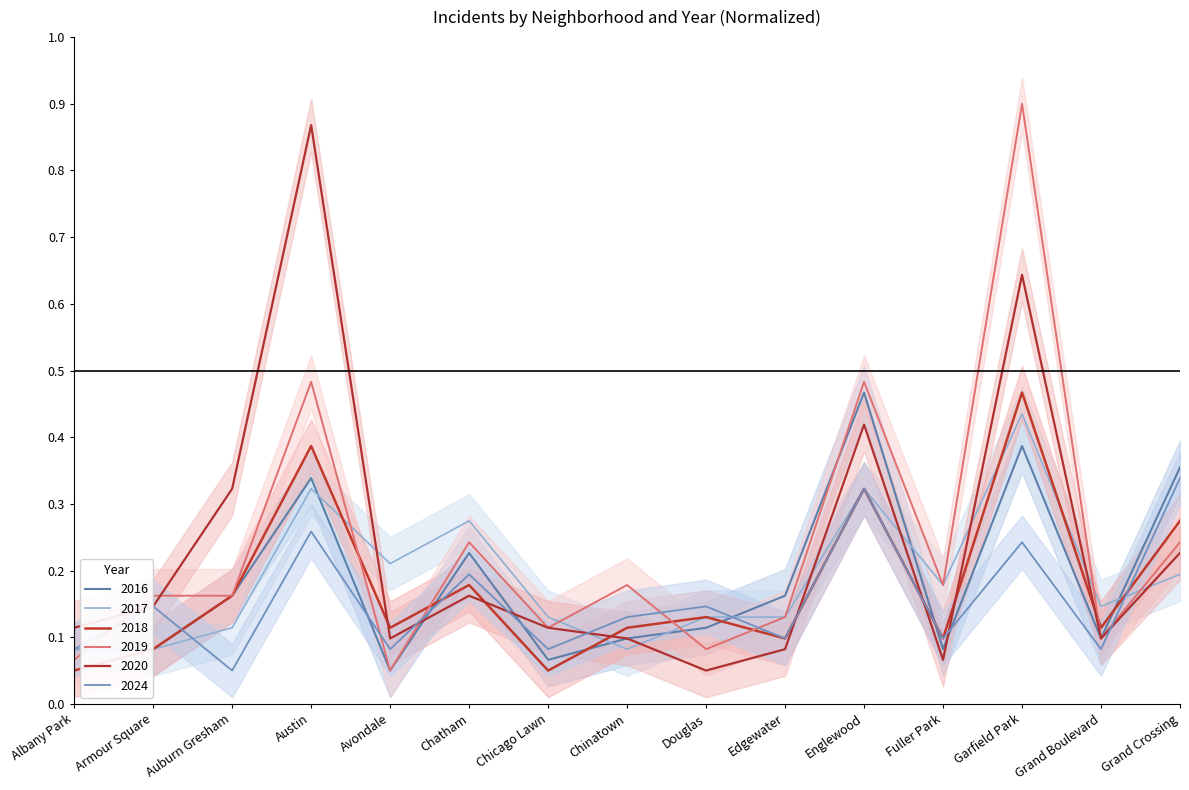

What is the average value of the 2019 series?

0.2